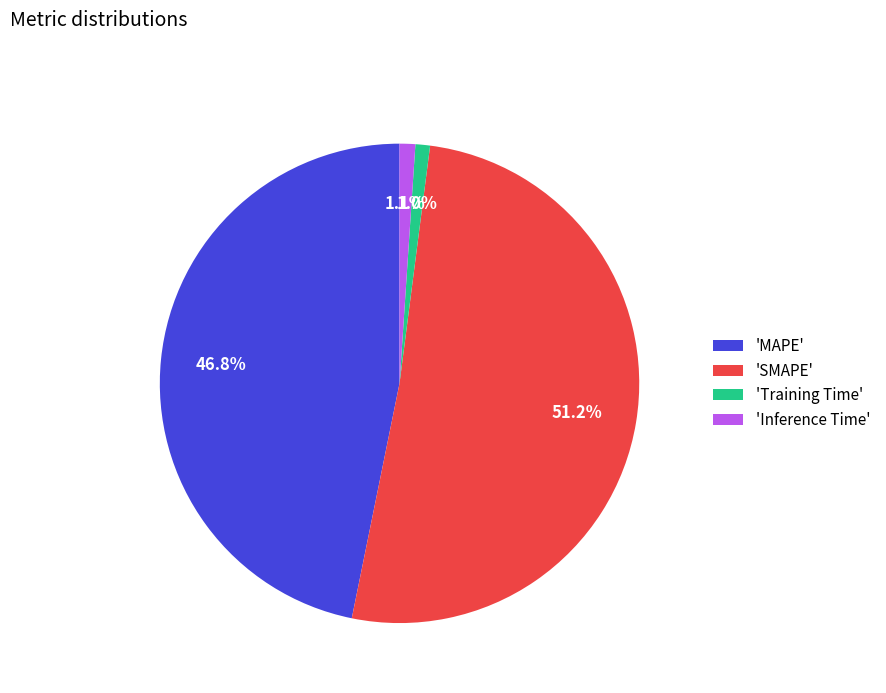

Count the number of slices in the pie.

4